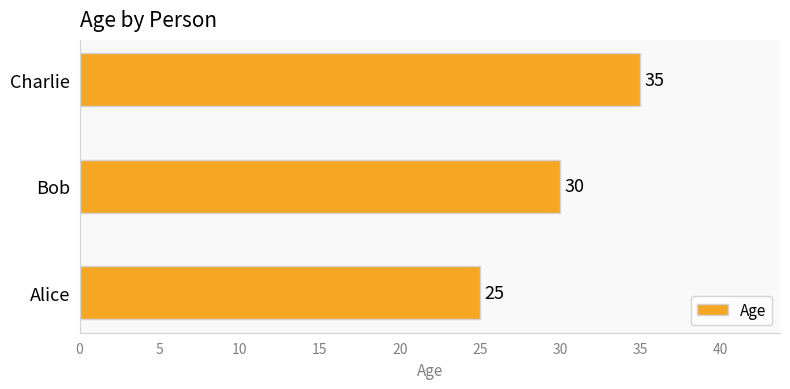

What is the minimum value shown in the chart?

25